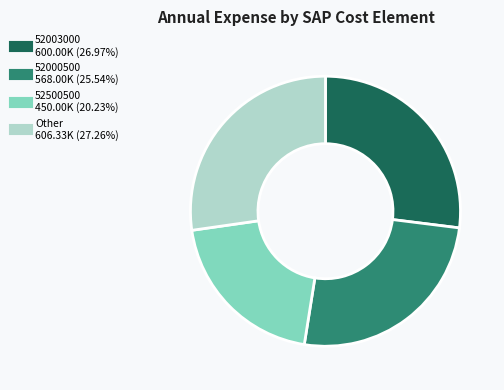

Is there a majority slice in this chart?

No